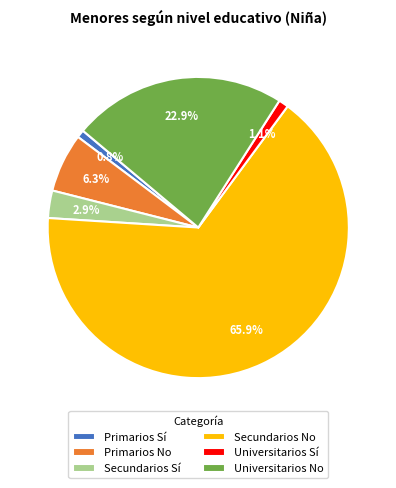

To the nearest percent, what is the average slice percentage?

17%